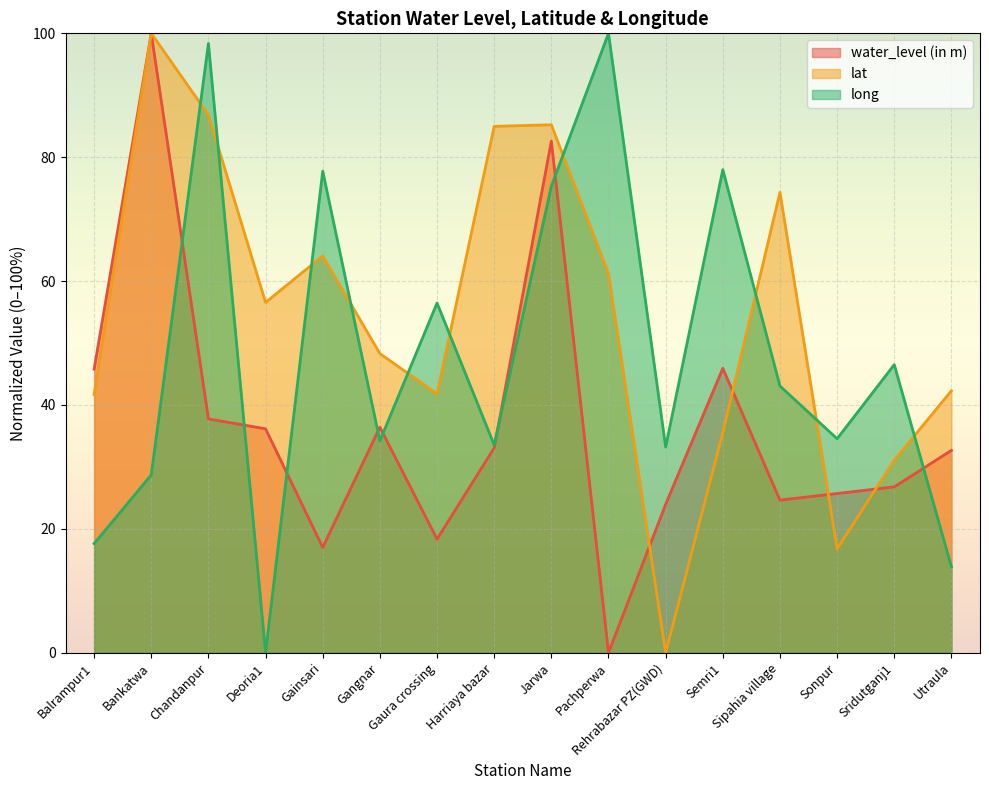

Rank the series by their average value, from lowest to highest.

water_level (in m), long, lat